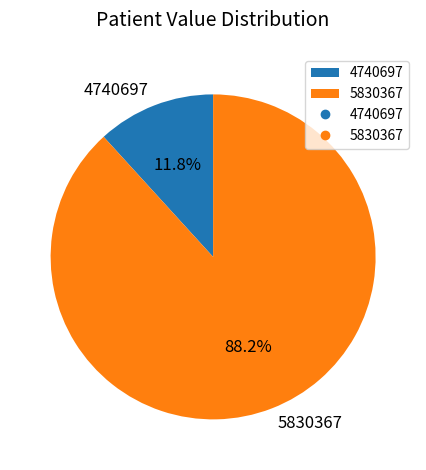

To the nearest percent, what is the difference between the largest and smallest slice percentages?

76%